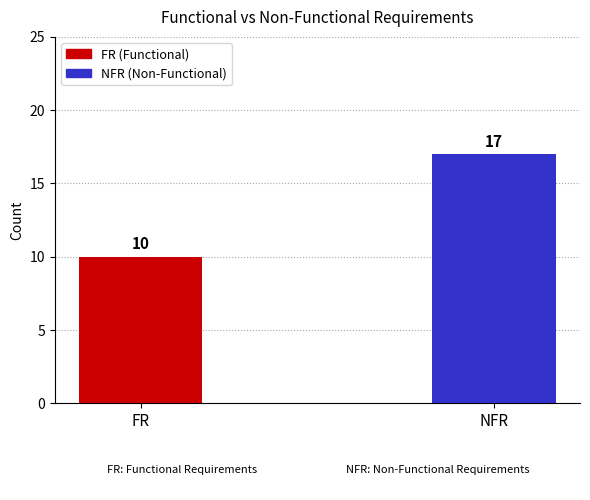

At which category does the chart reach its minimum across all series?

FR